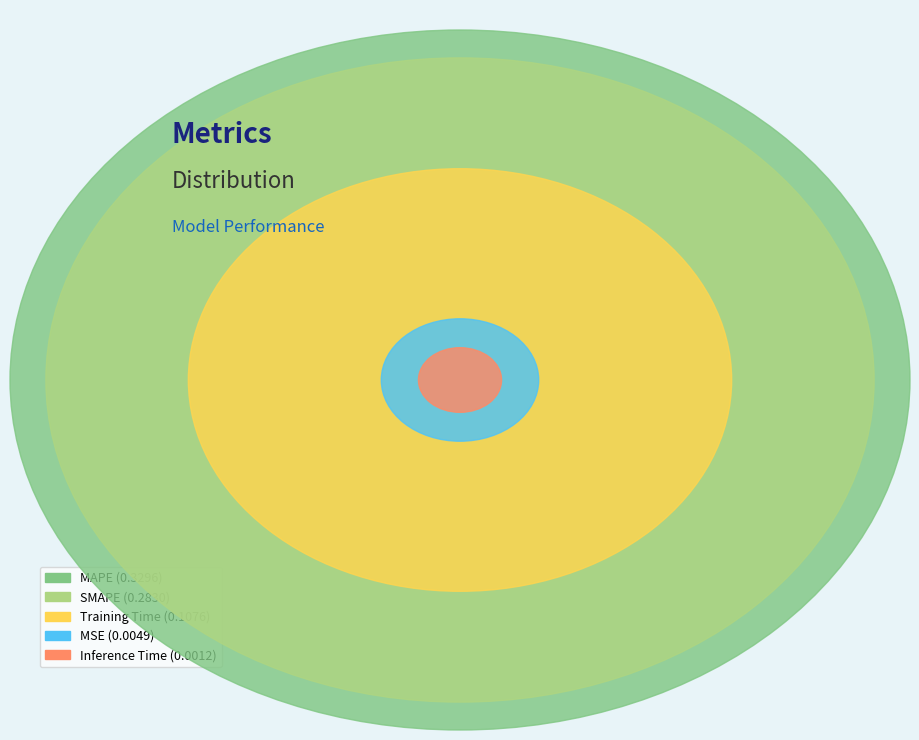

To the nearest percent, what percentage of the pie is Training Time?

15%